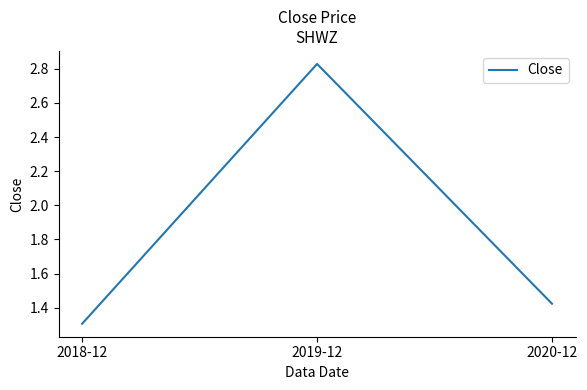

At which category does the chart reach its peak across all series?

2019-12